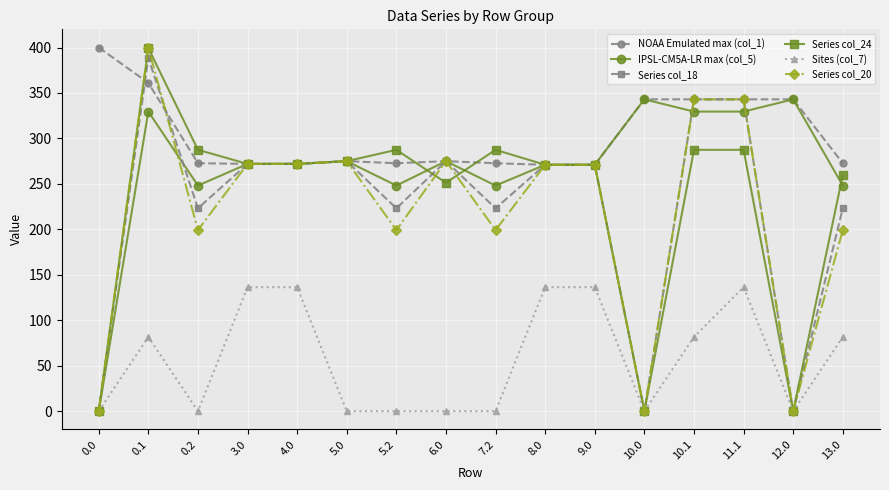

What is the maximum value for Sites (col_7)?

136.4